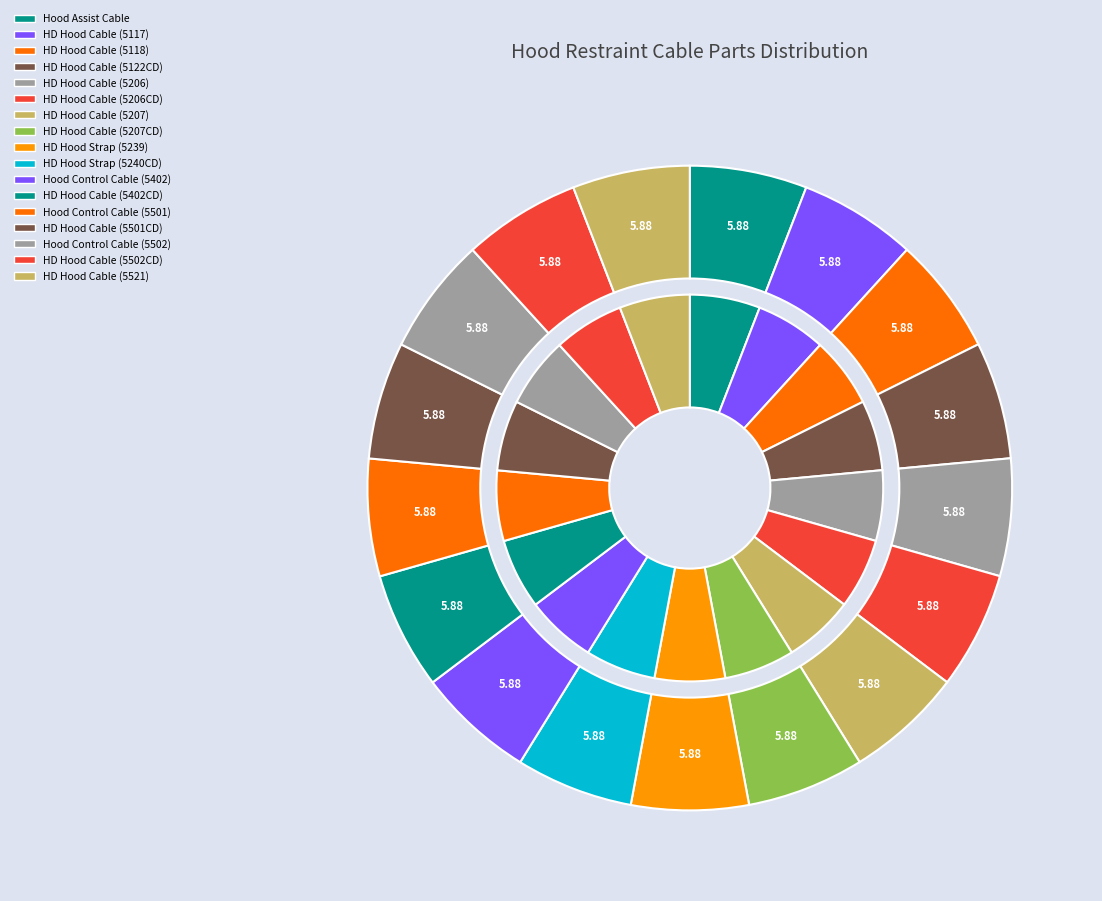

To the nearest percent, what is the average slice percentage?

6%